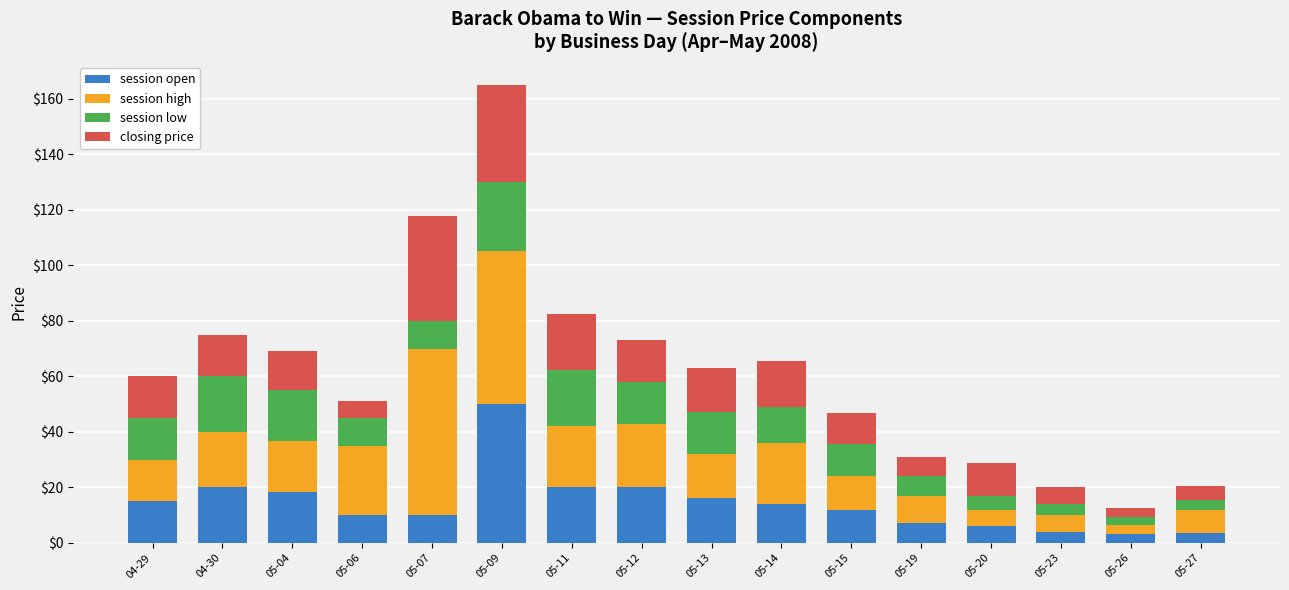

Is it true that session open equals 10.1 at 05-07?

True